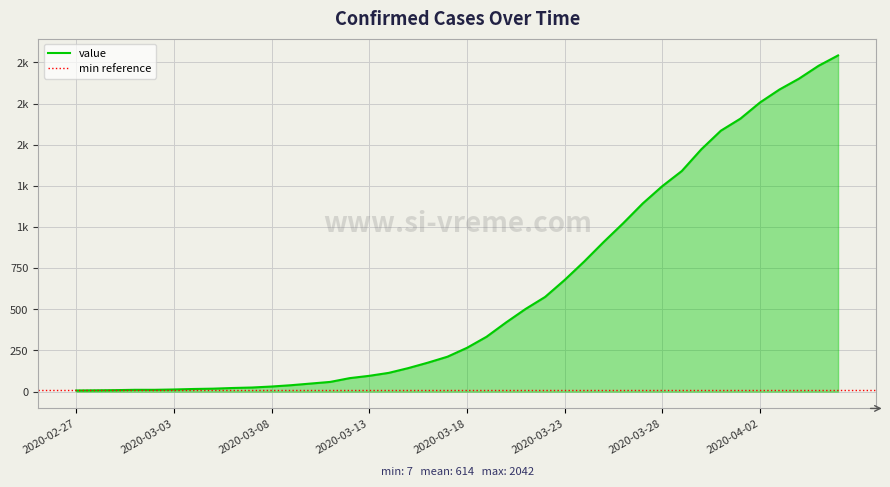

Rank the categories by value from lowest to highest.

2020-02-27, 2020-02-28, 2020-02-29, 2020-03-01, 2020-03-02, 2020-03-03, 2020-03-04, 2020-03-05, 2020-03-06, 2020-03-07, 2020-03-08, 2020-03-09, 2020-03-10, 2020-03-11, 2020-03-12, 2020-03-13, 2020-03-14, 2020-03-15, 2020-03-16, 2020-03-17, 2020-03-18, 2020-03-19, 2020-03-20, 2020-03-21, 2020-03-22, 2020-03-23, 2020-03-24, 2020-03-25, 2020-03-26, 2020-03-27, 2020-03-28, 2020-03-29, 2020-03-30, 2020-03-31, 2020-04-01, 2020-04-02, 2020-04-03, 2020-04-04, 2020-04-05, 2020-04-06